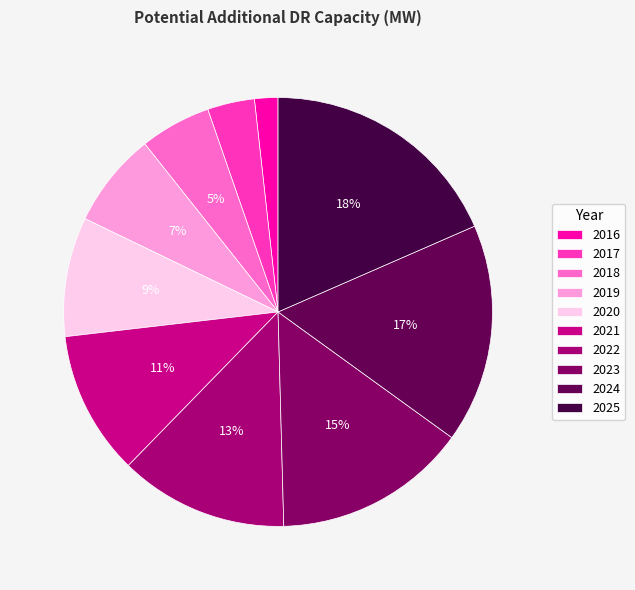

True or false: 2023 accounts for 15% of the total.

True